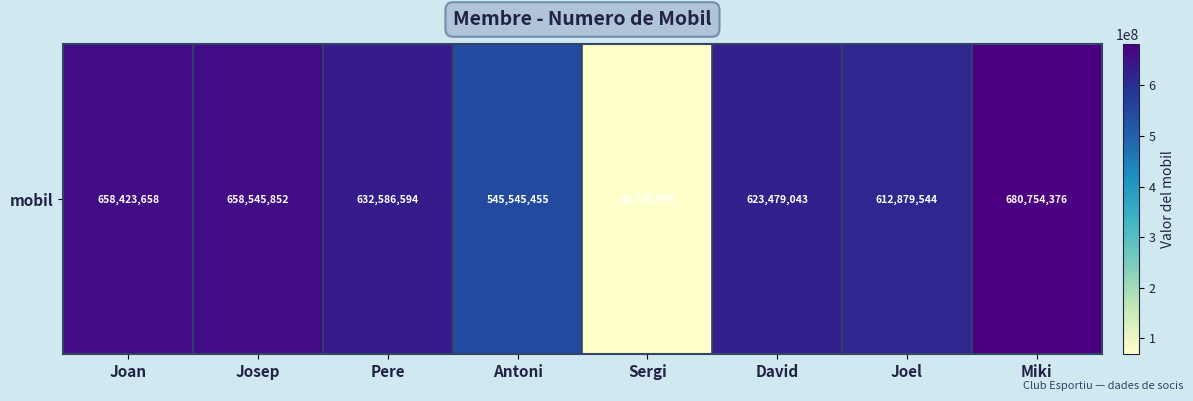

Count the number of data series in this chart.

1